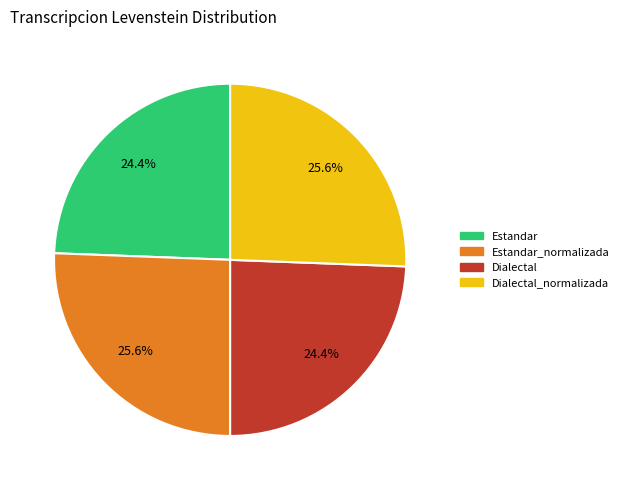

Is there a majority slice in this chart?

No